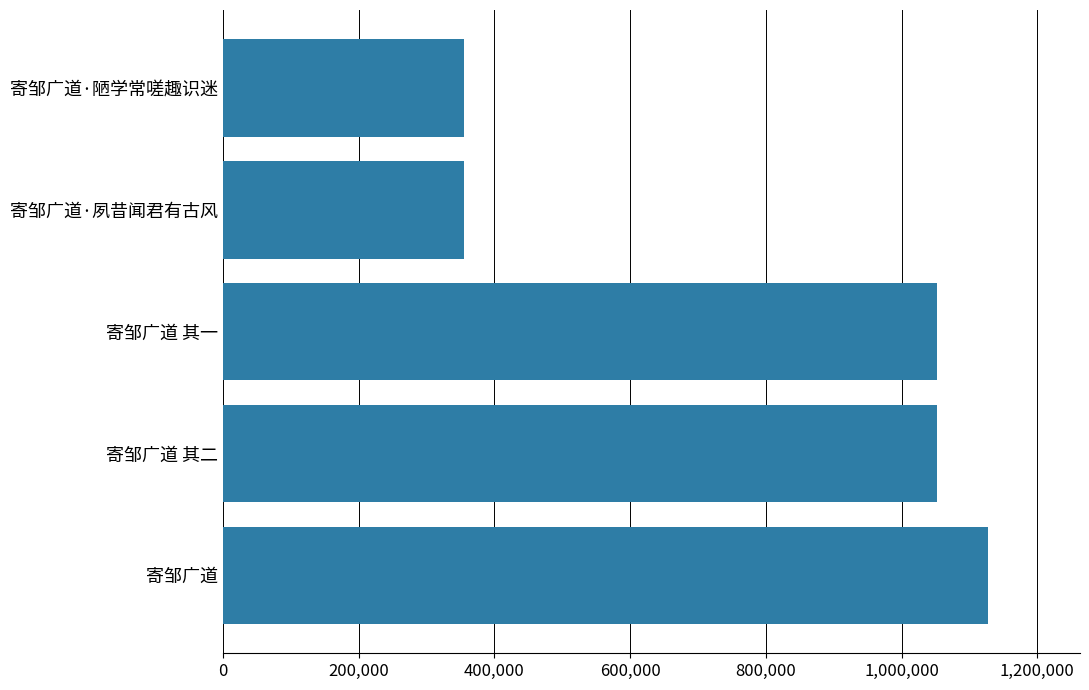

The value at 寄邹广道·陋学常嗟趣识迷 is 599041. True or false?

False